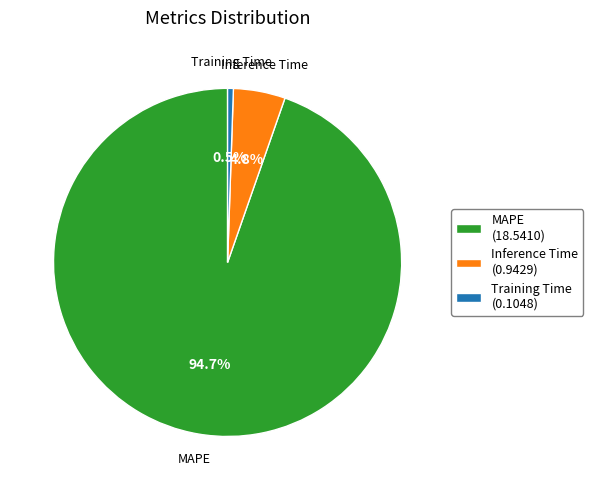

What is the majority slice?

MAPE